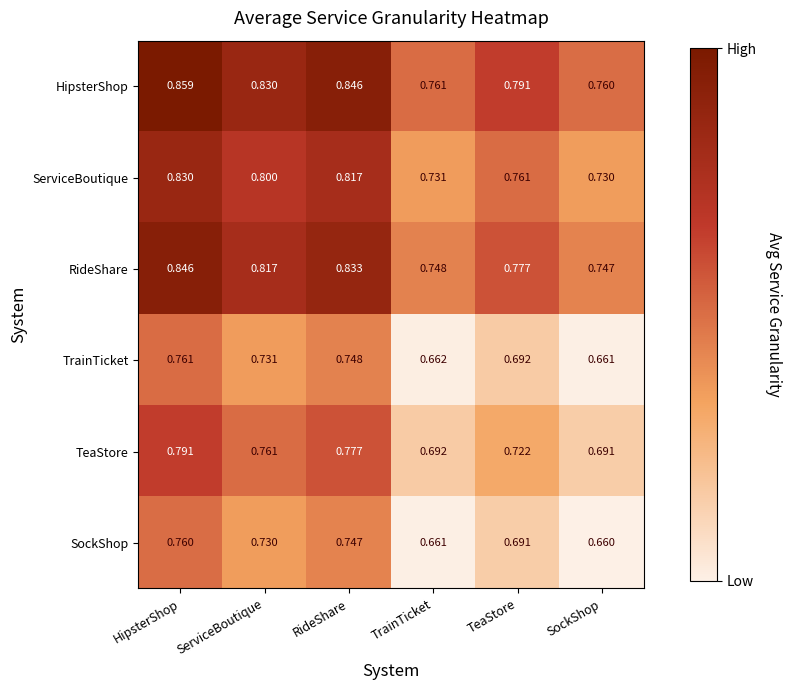

At RideShare, list the series in order from smallest to largest.

SockShop, TrainTicket, TeaStore, ServiceBoutique, RideShare, HipsterShop